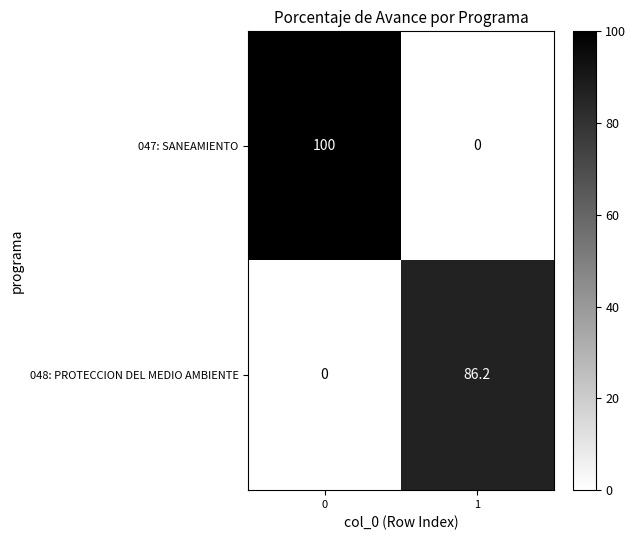

What is the difference between the 048: PROTECCION DEL MEDIO AMBIENTE values at 1 and 0?

86.2